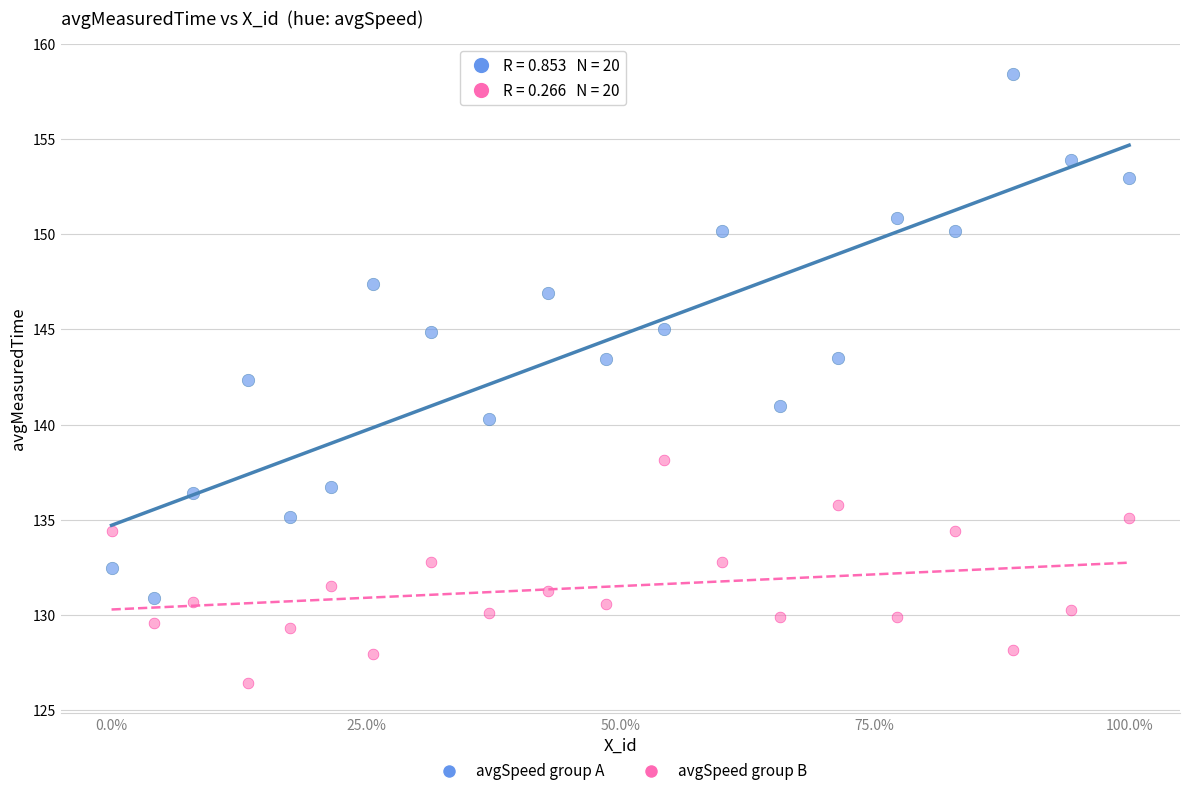

Across all data points, what is the range of X values (max minus min)?

100.0